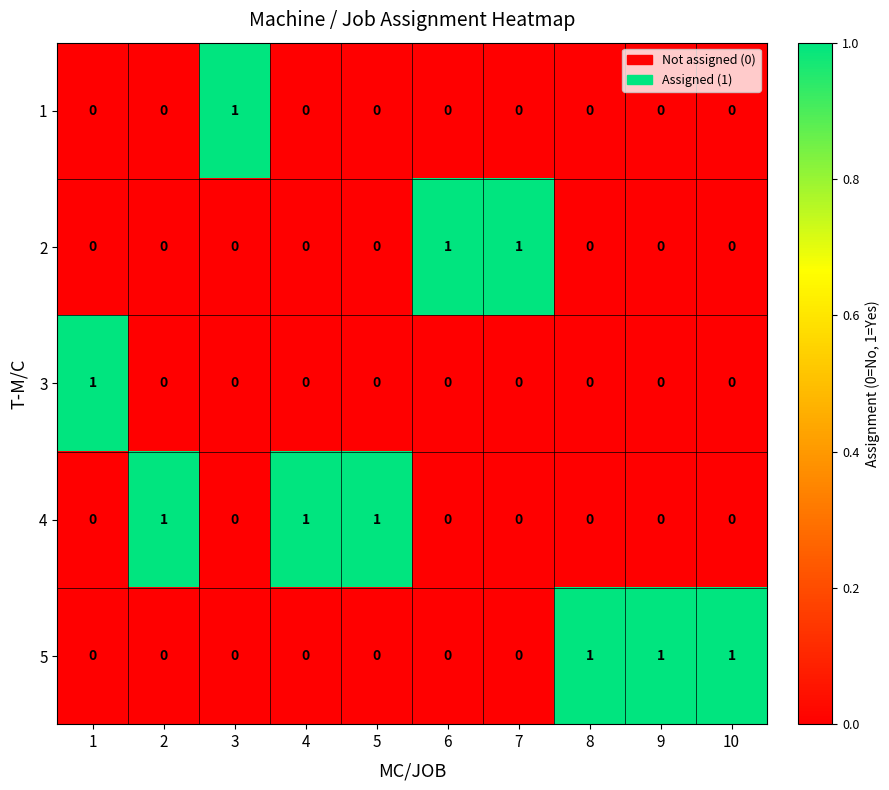

The 1 series shows 0 at 5. True or false?

True